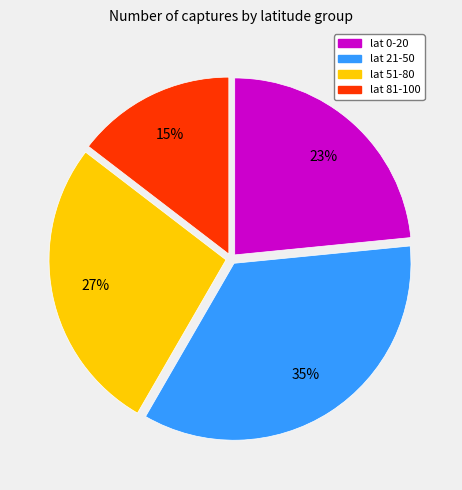

Is there a majority slice in this chart?

No